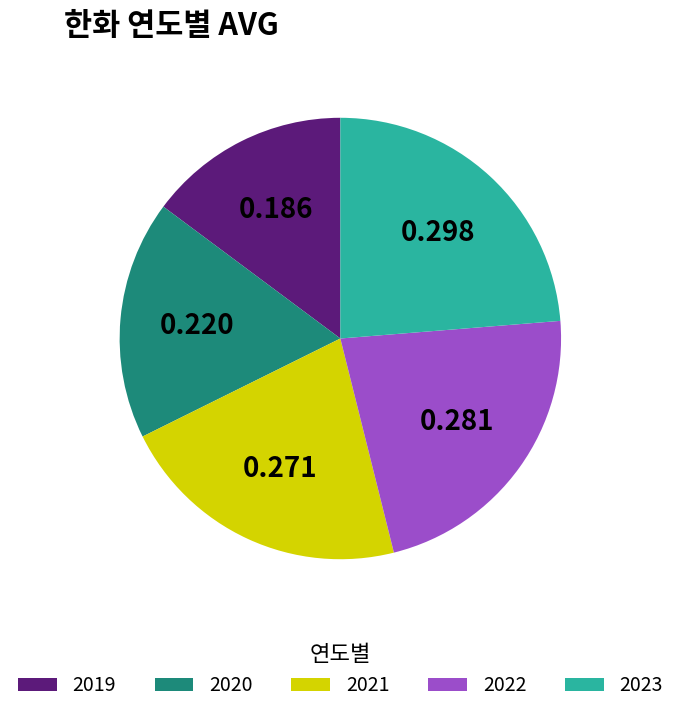

True or false: 2019 accounts for 15% of the total.

True